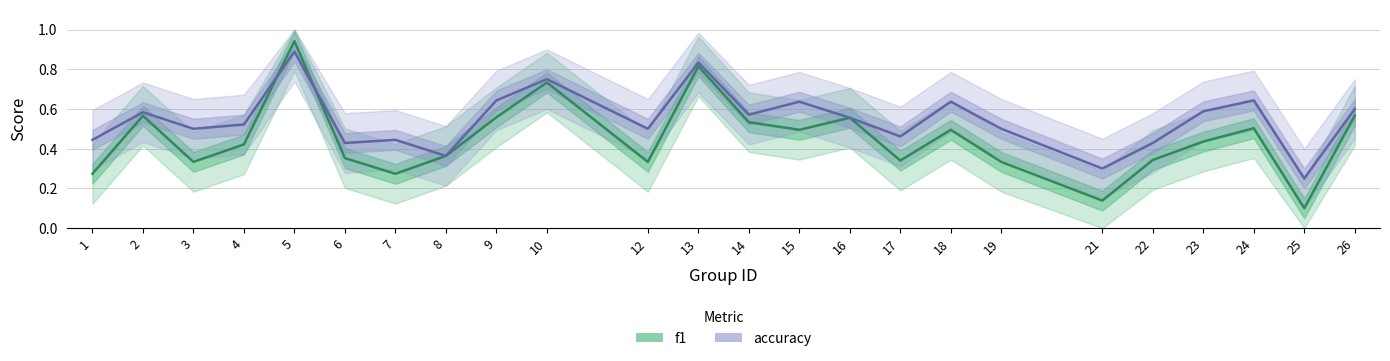

What is the value of the f1 point at the 14th from the left?

0.5